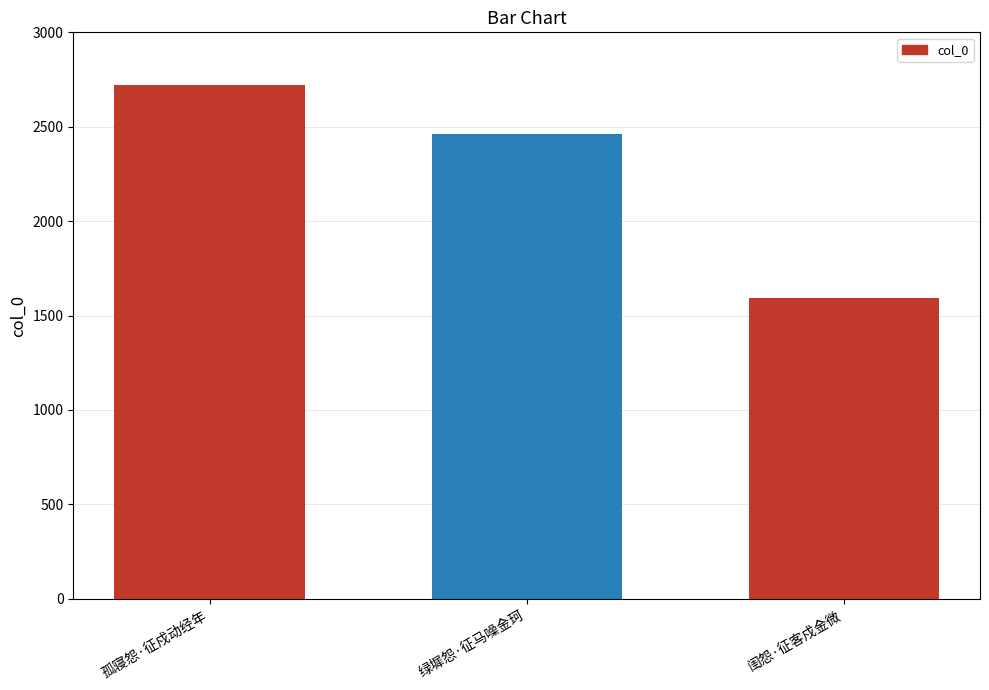

What is the smallest value displayed?

1595